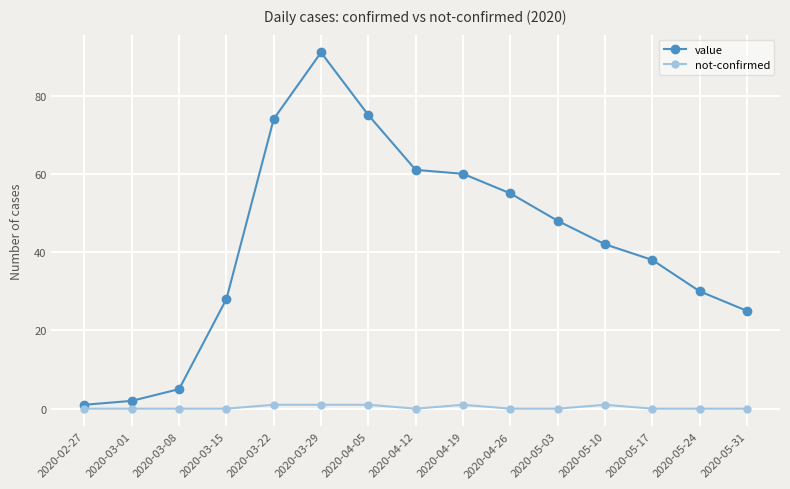

Is this an area chart (filled region under the line)?

No